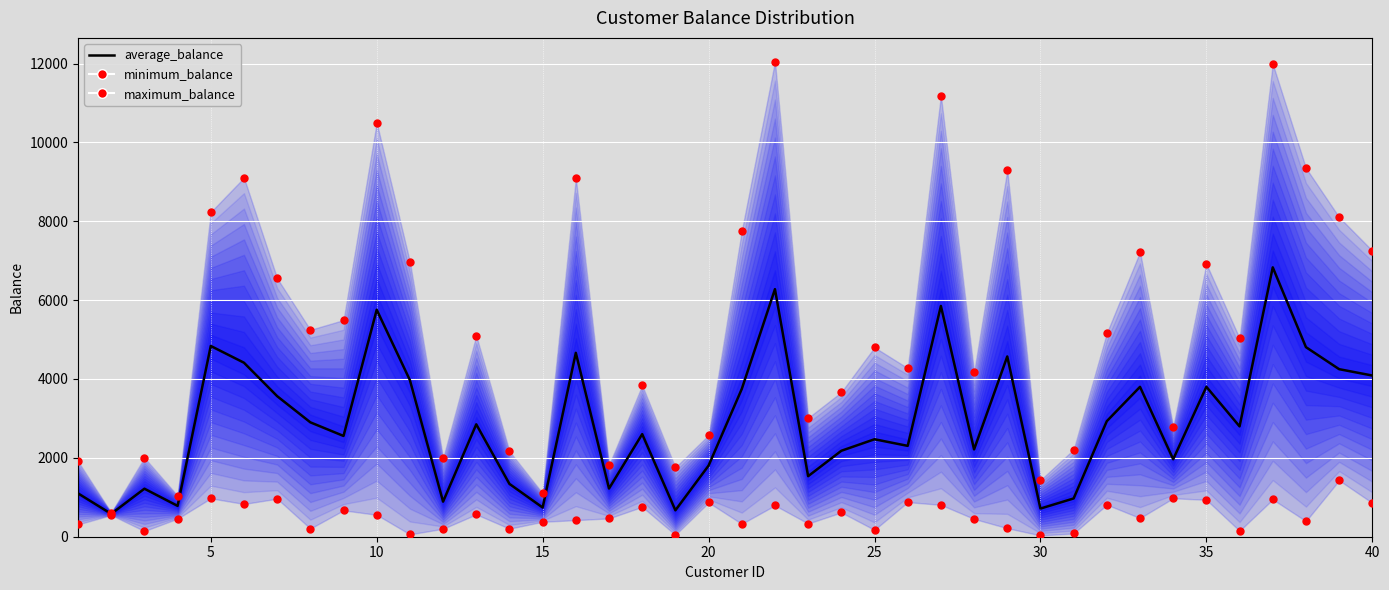

What are all the series names shown in the legend?

average_balance, minimum_balance, maximum_balance